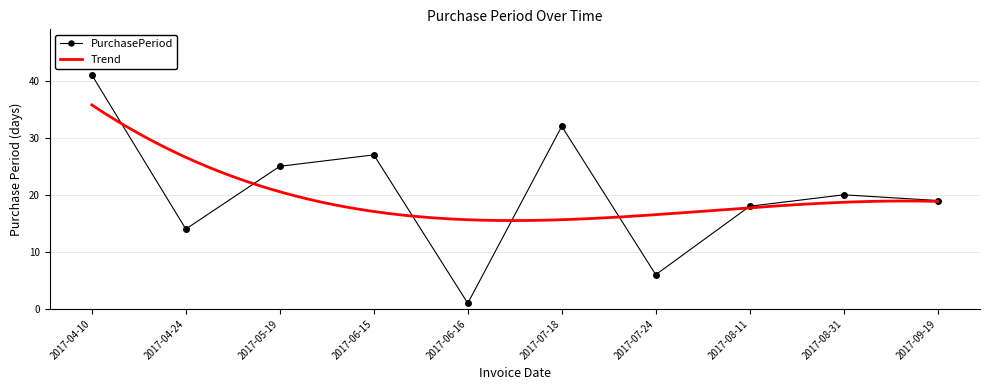

The PurchasePeriod series shows 10 at 2017-07-24. True or false?

False